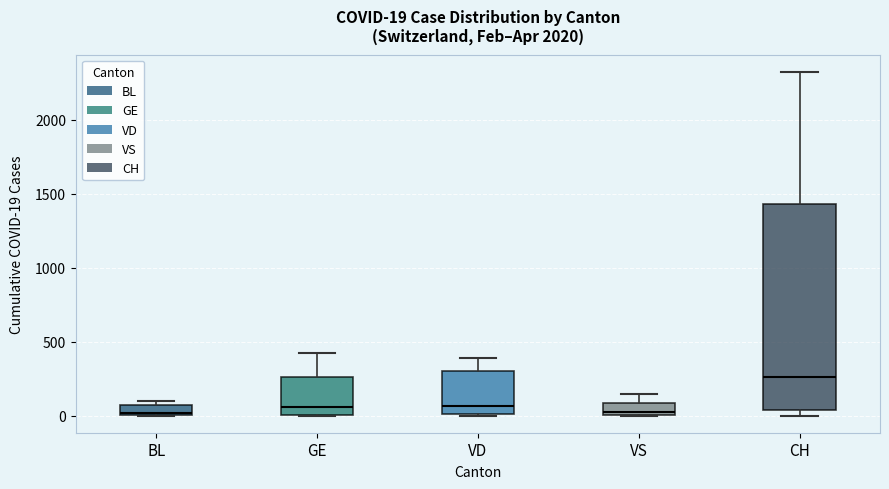

Which box is the tallest, from its lower edge to its upper edge?

CH